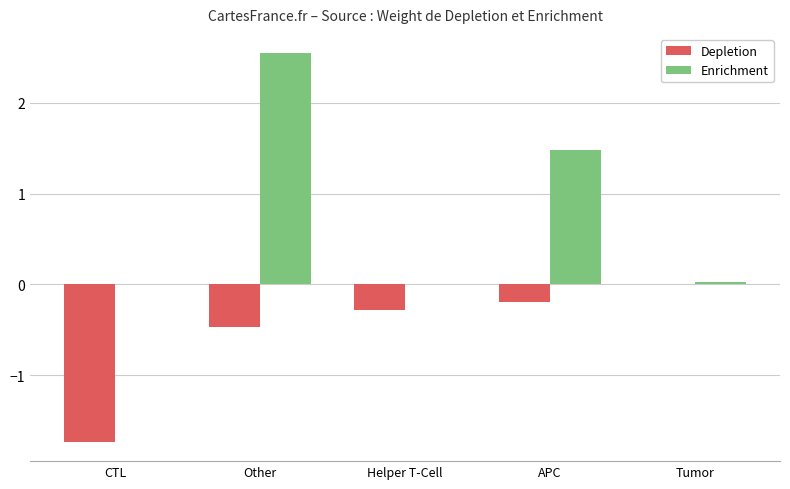

Which series changed the most between CTL and Other?

Enrichment